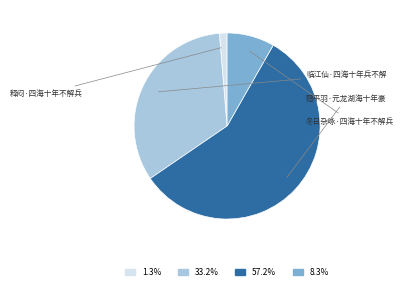

How many segments does this pie chart have?

4